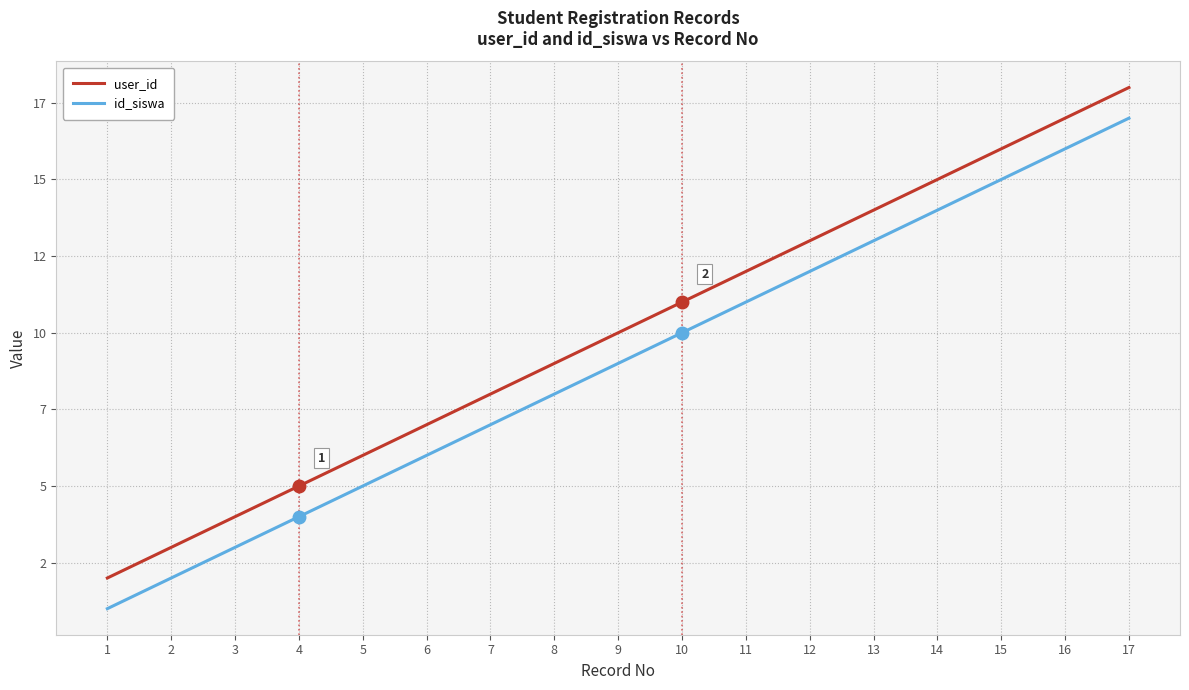

True or false: id_siswa has more than 0 points higher than both neighbors.

False